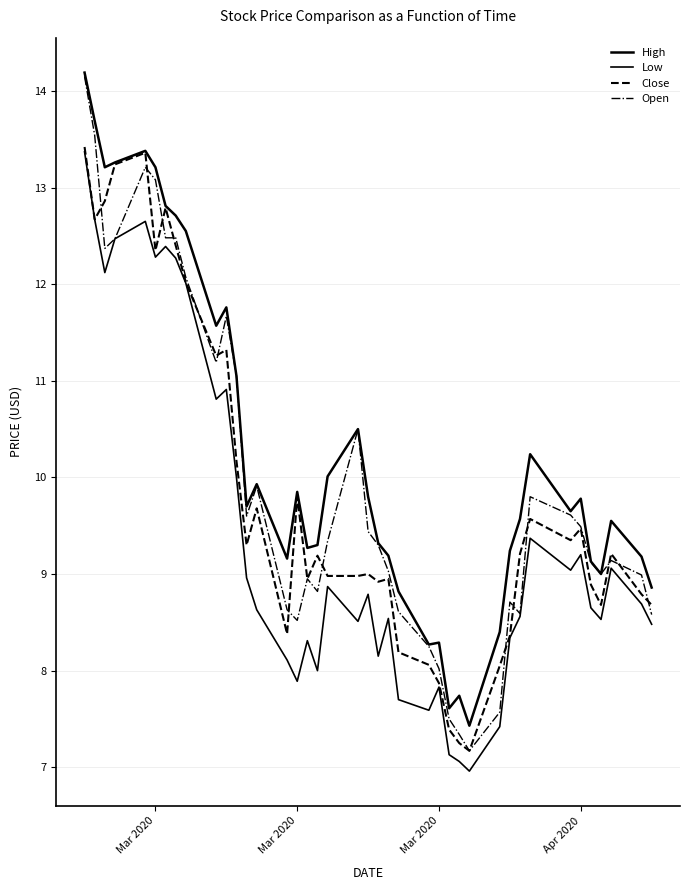

Is this an area chart (filled region under the line)?

No